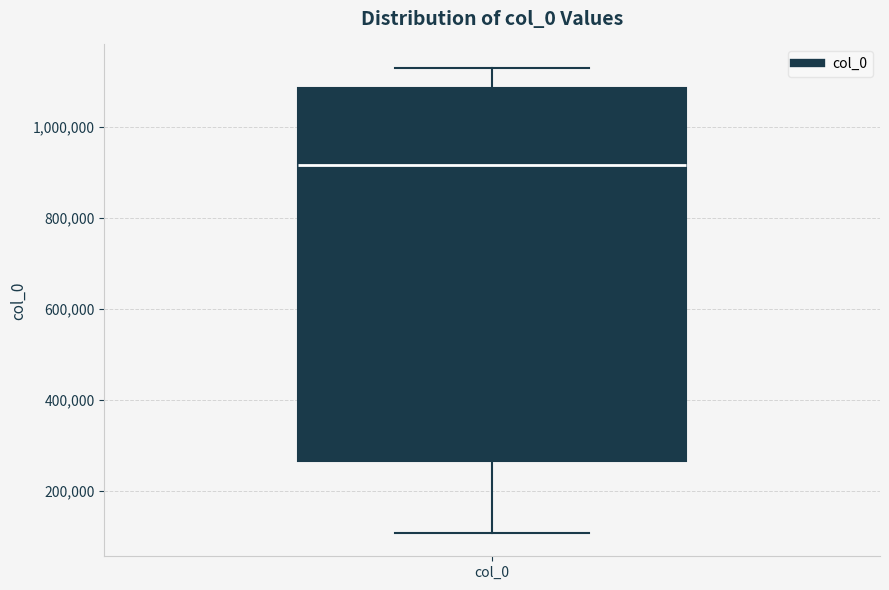

Transcribe this box plot: give where the median line is, the range the box spans, and where the two whiskers end, as read against the y-axis. The values are not printed on the chart, so give them approximately, as read against the axis.

median 920000, box 260000 to 1080000, whiskers 100000 to 1140000